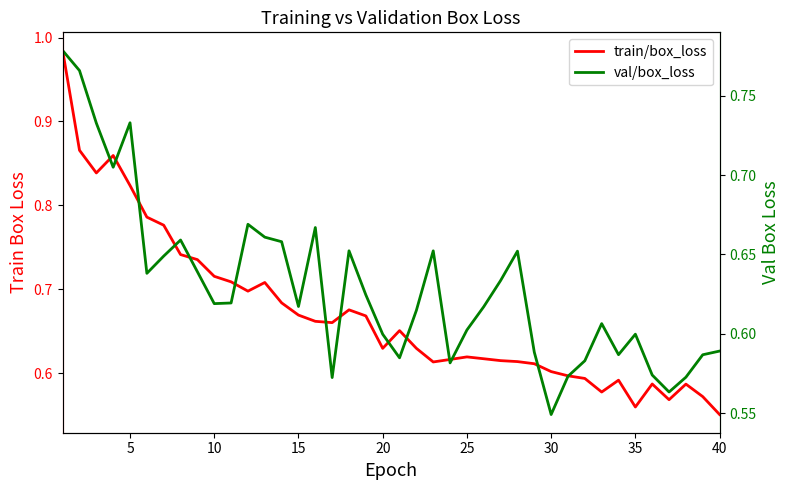

What is the average value of the train/box_loss series?

0.7